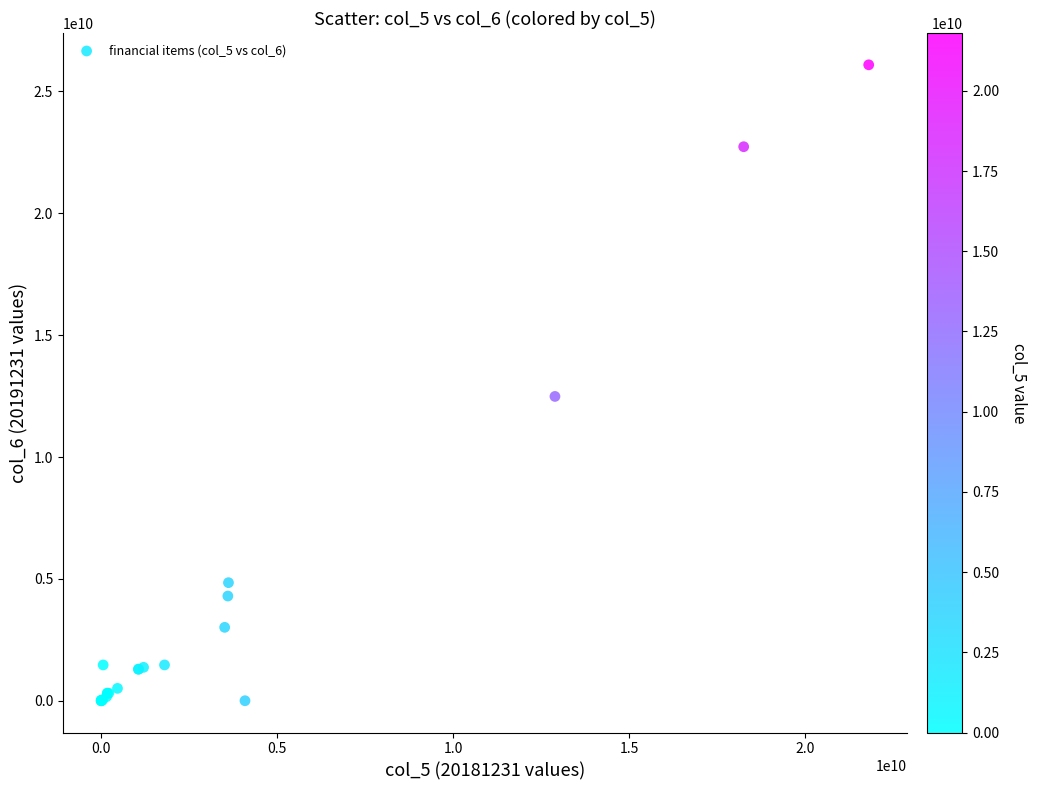

What Y value in the scatter plot is closest to 13046871375?

12486388533.8